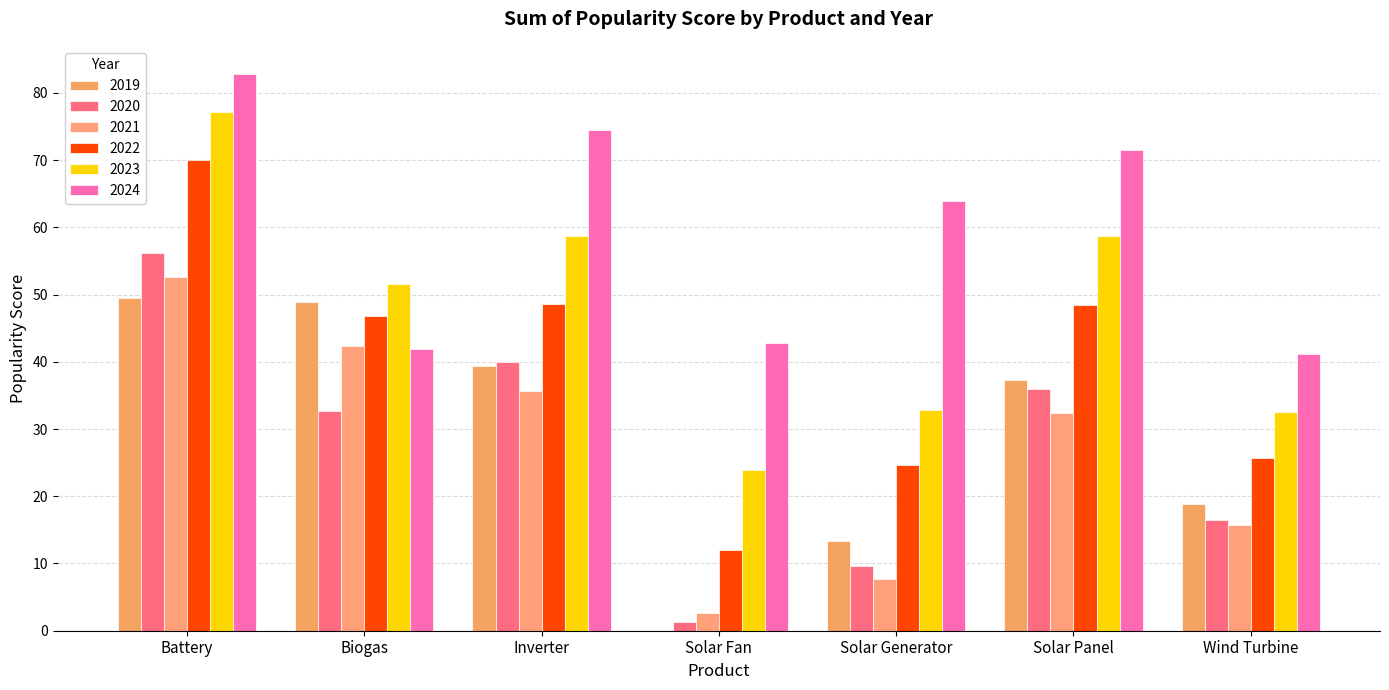

Which category has the lowest value in the 2020 series?

Solar Fan